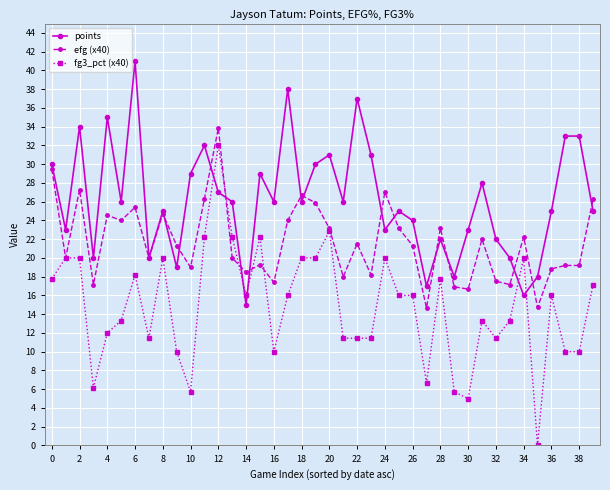

How many series are shown in this chart?

3